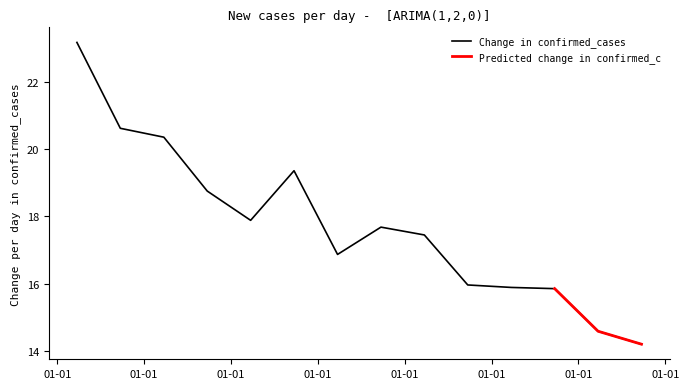

What is the greatest value displayed?

23.2